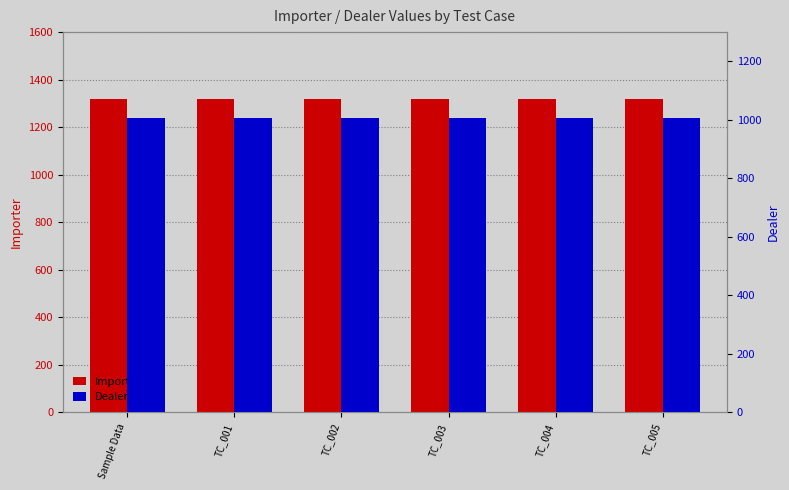

Which category has the highest value across all series?

Sample Data